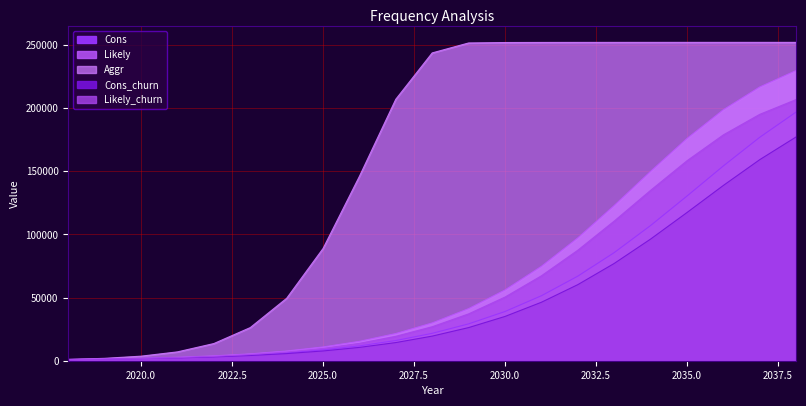

Is the value of Cons at 2037 greater than the value of Likely at 2031?

Yes